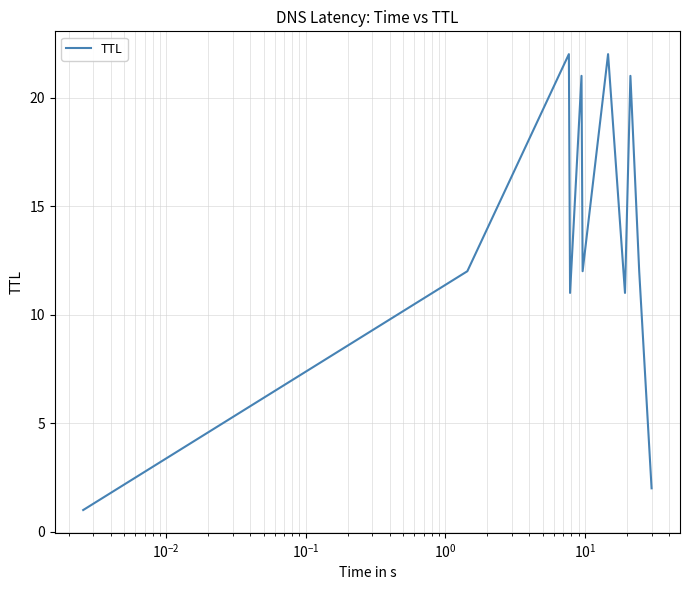

What is the difference between the maximum and minimum values?

21